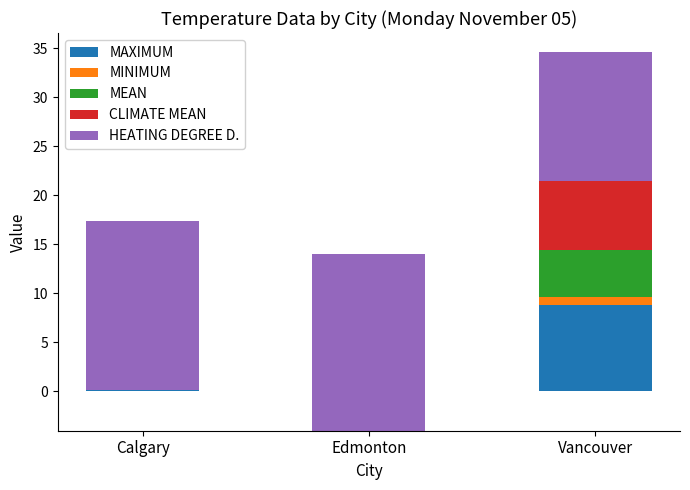

How many data points in HEATING DEGREE D. are less than 17?

1